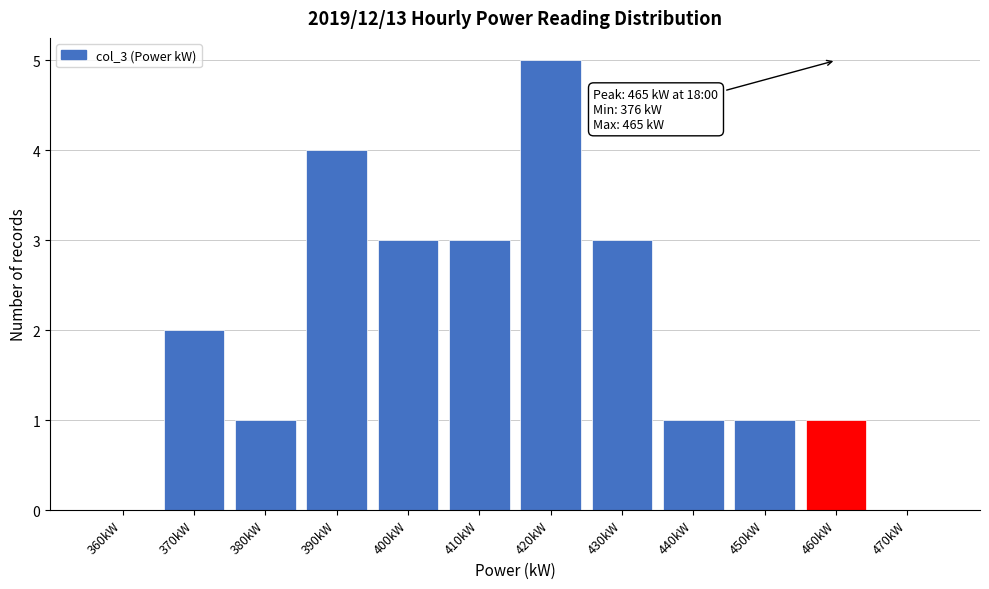

Reading left to right, transcribe all the data shown in this chart.

360kW=0	370kW=2	380kW=1	390kW=4	400kW=3	410kW=3	420kW=5	430kW=3	440kW=1	450kW=1	460kW=1	470kW=0